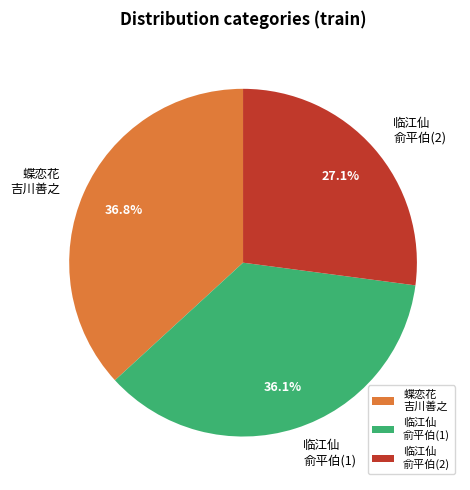

How much of the chart is everything except 临江仙 俞平伯(1)?

63.9%